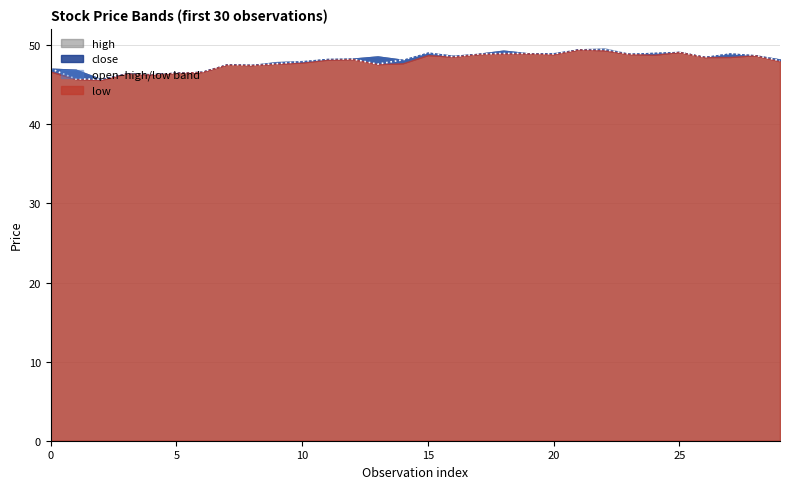

How many values in the open series exceed 48?

18